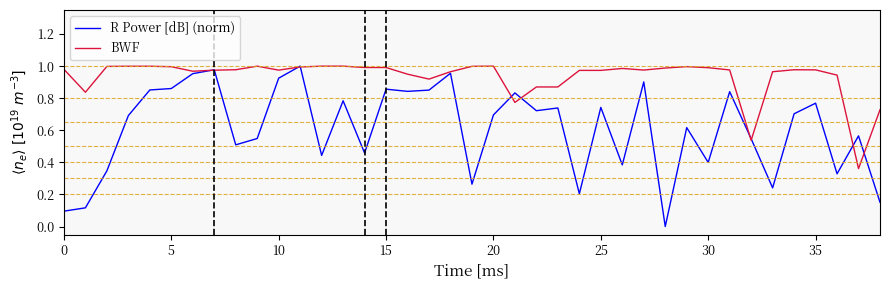

Rank the series by their average value, from lowest to highest.

R Power [dB] (norm), BWF